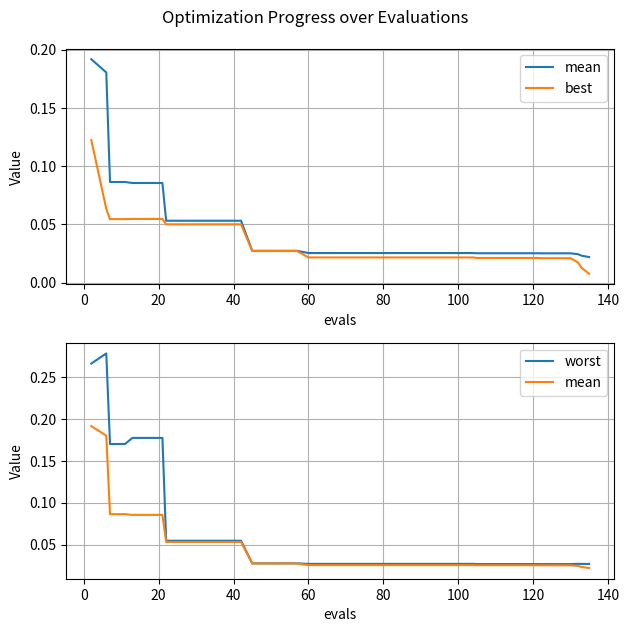

At how many categories does at least one series exceed 0?

40